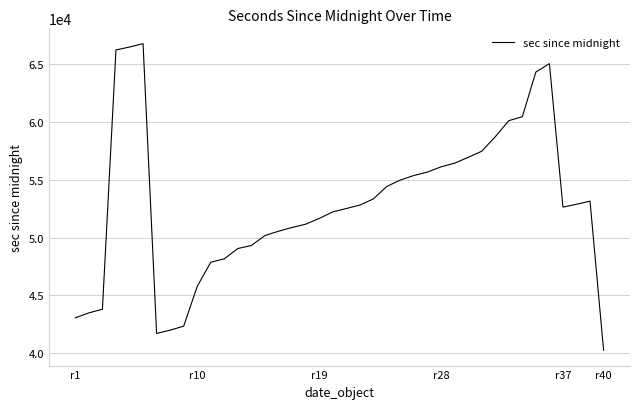

What is the difference between the maximum and minimum values?

26547